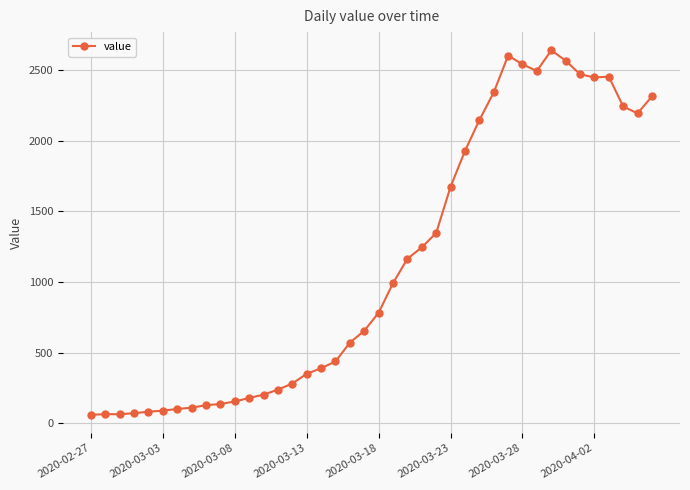

True or false: there are more than 2 points higher than both neighbors.

True